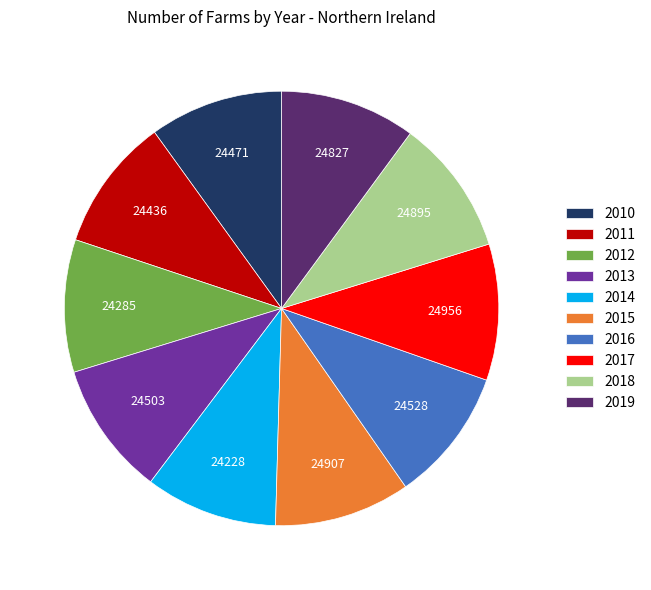

Is there any slice that represents more than half of the pie?

No